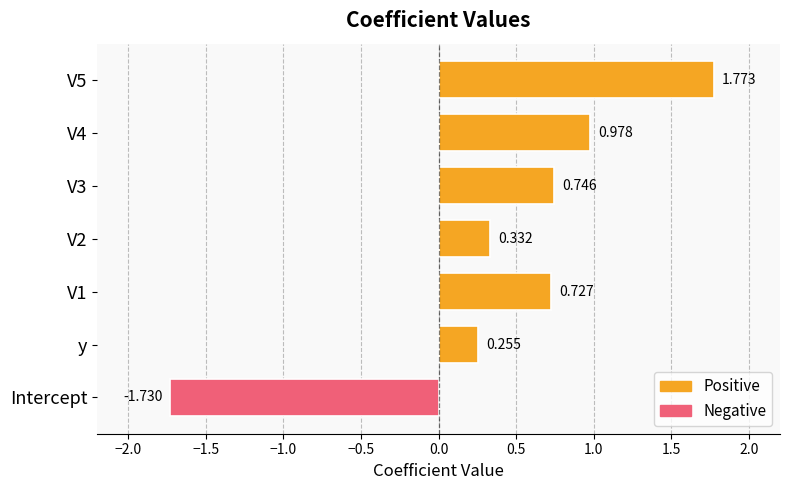

Rank the categories by value from highest to lowest.

V5, V4, V3, V1, V2, y, Intercept